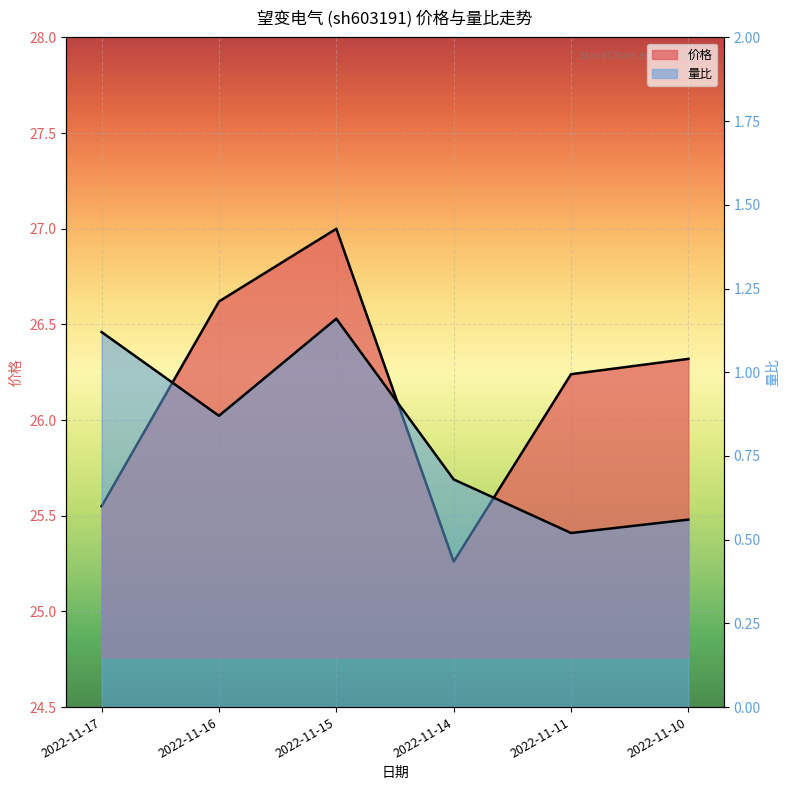

What is the highest value of the 量比 series?

1.2